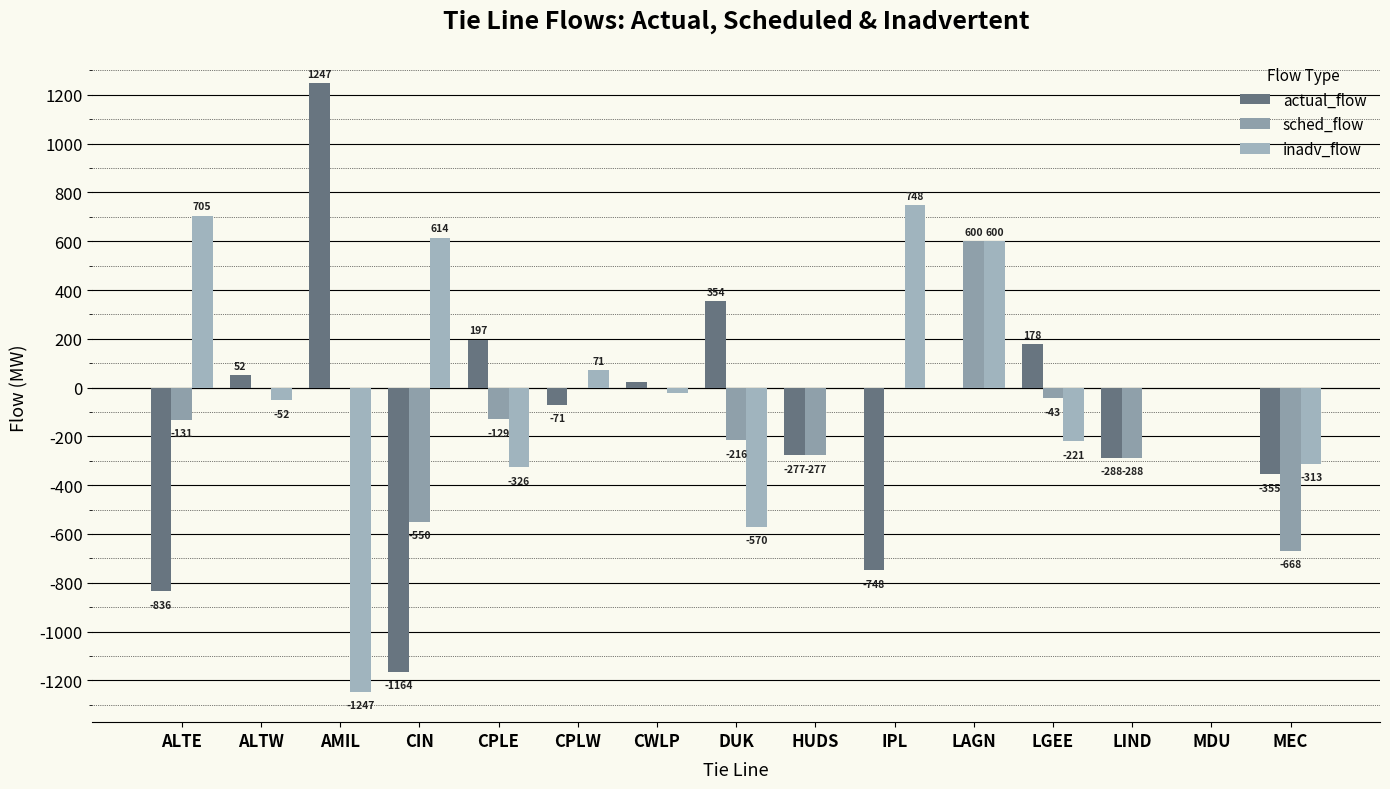

What is the sum of the sched_flow values at LGEE and AMIL?

-43.0